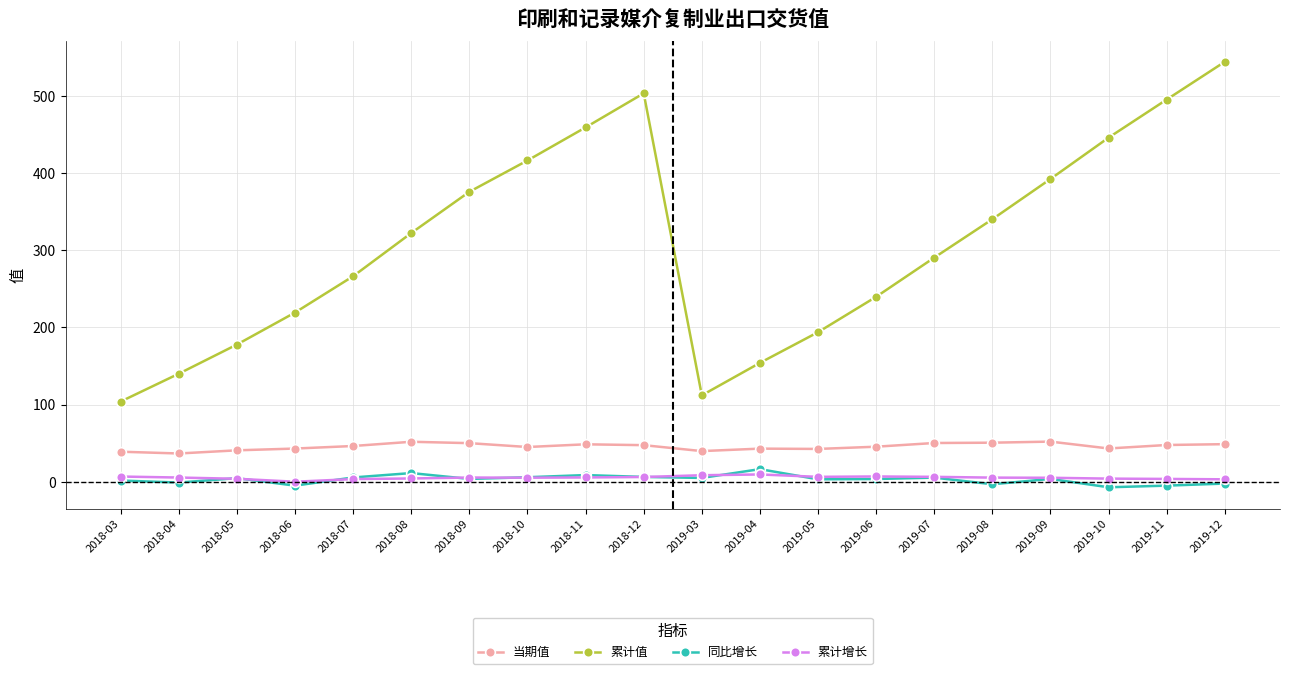

Which series changed the most between 2019-08 and 2019-10?

累计值